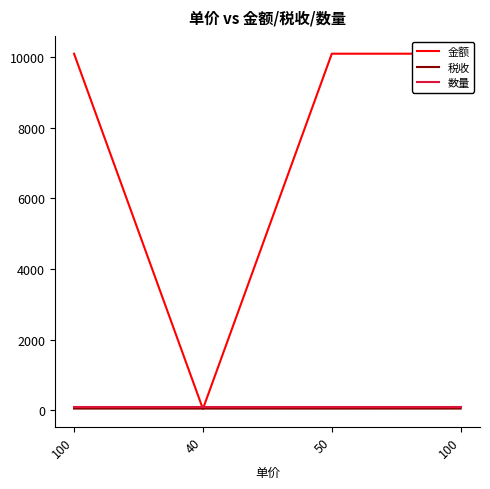

At which category is the sum across all series the highest?

100